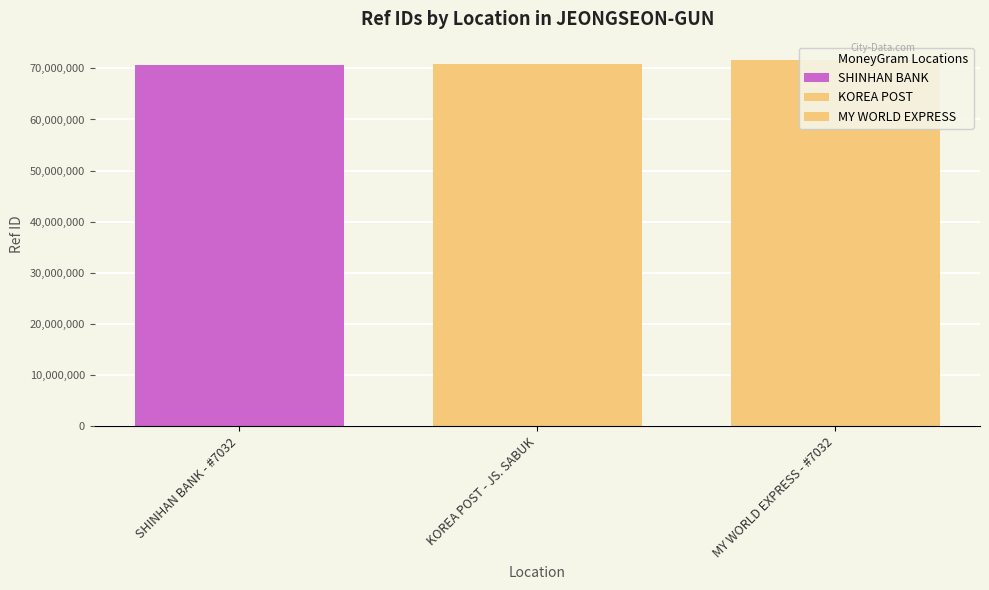

How many categories are shown in the chart?

3